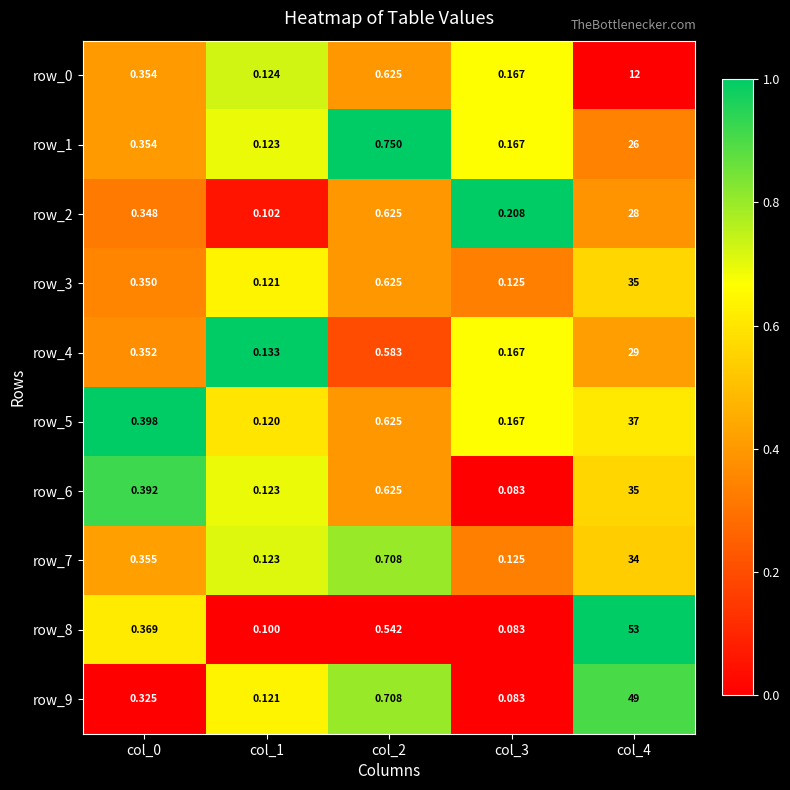

Which series has the largest range (max minus min)?

row_8